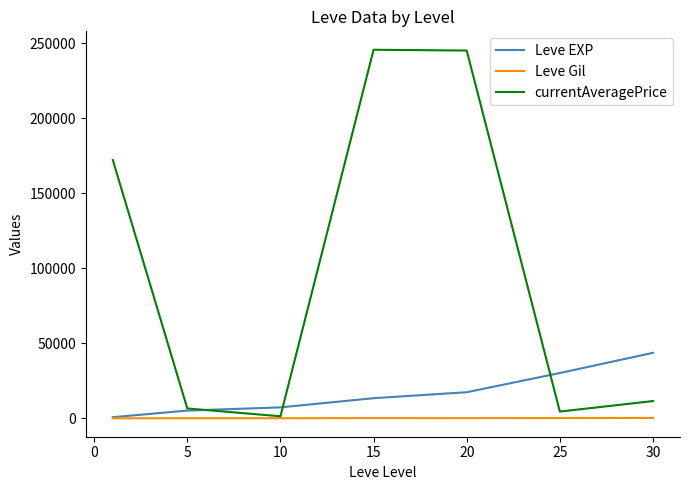

What is the greatest value displayed?

245517.5